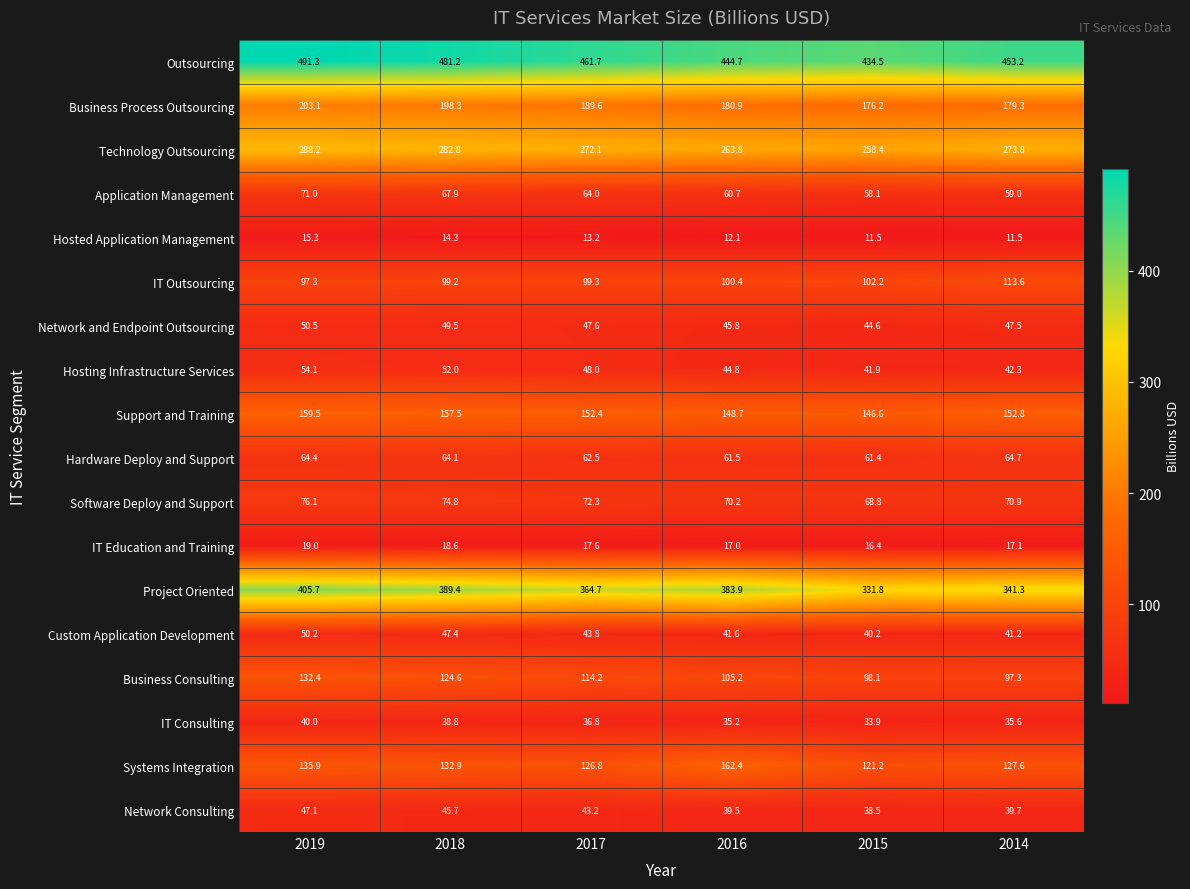

At which category is the sum across all series the highest?

2019